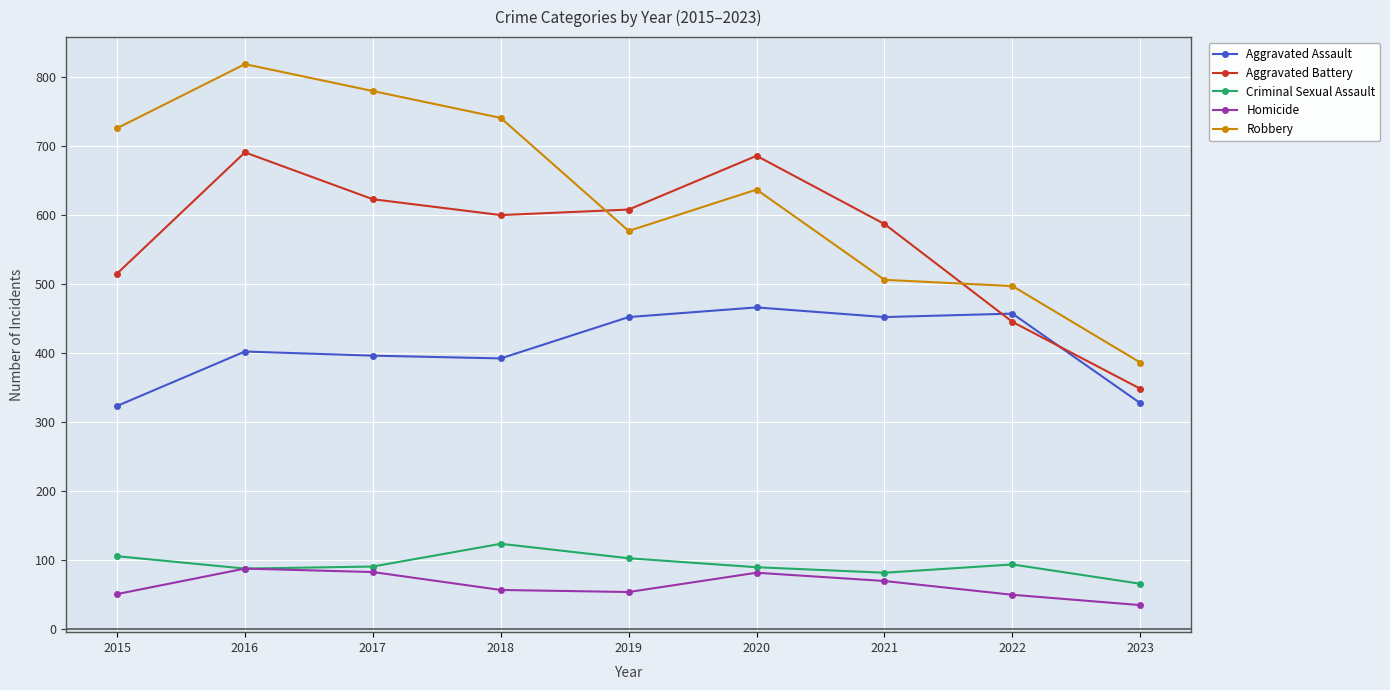

How many lines are shown in the chart?

5